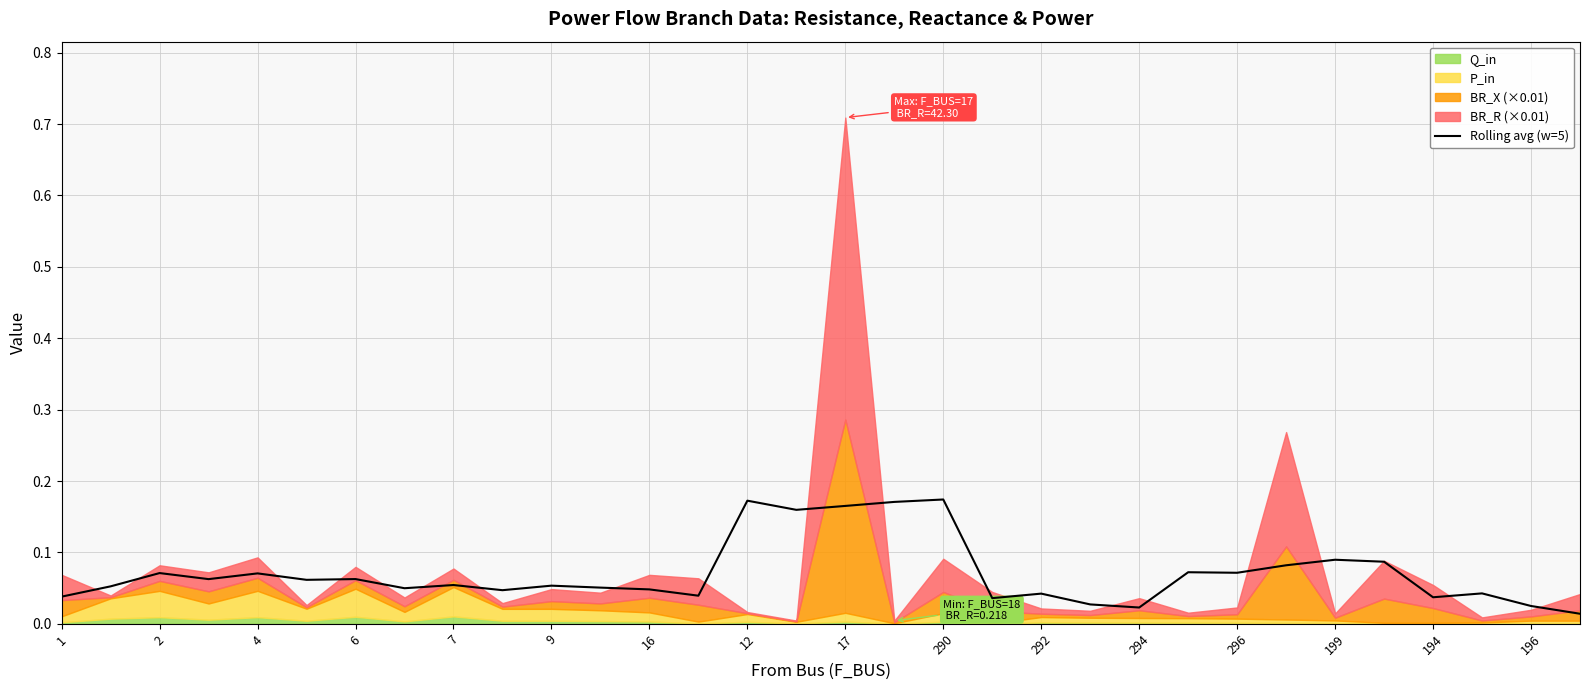

Is it true that Rolling avg (w=5) equals 0.0 at 2?

False